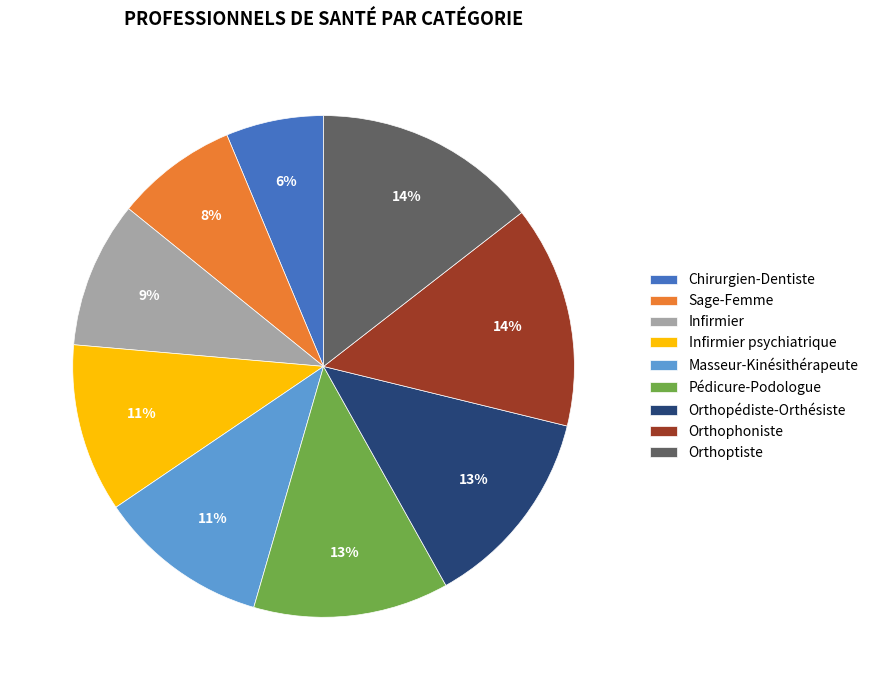

Is Masseur-Kinésithérapeute the majority of the pie?

No